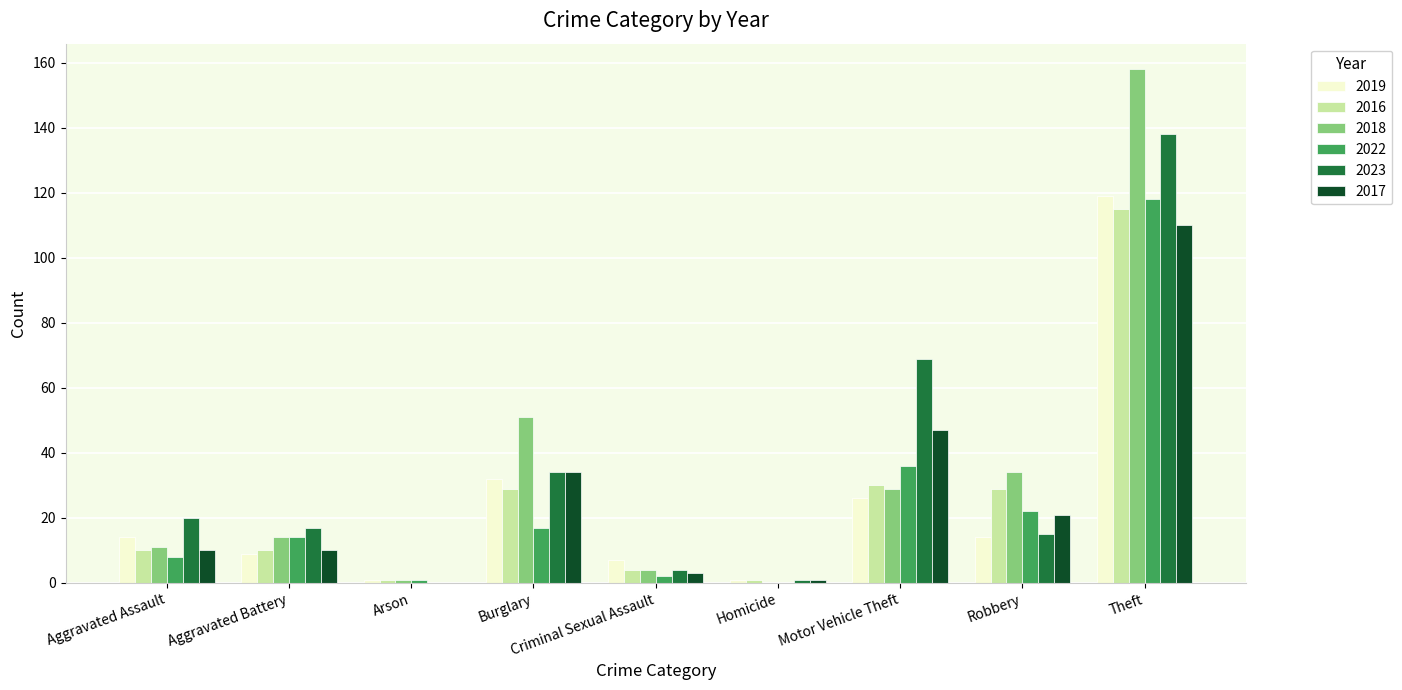

The 2018 series shows 4 at Criminal Sexual Assault. True or false?

True